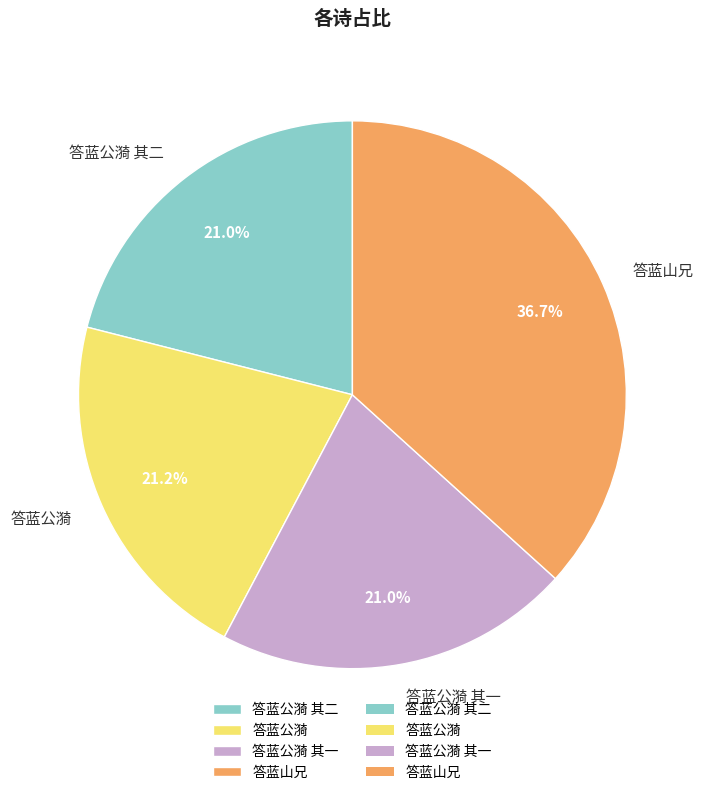

Is it true that 答蓝公漪 其一 is 21% of the pie?

True